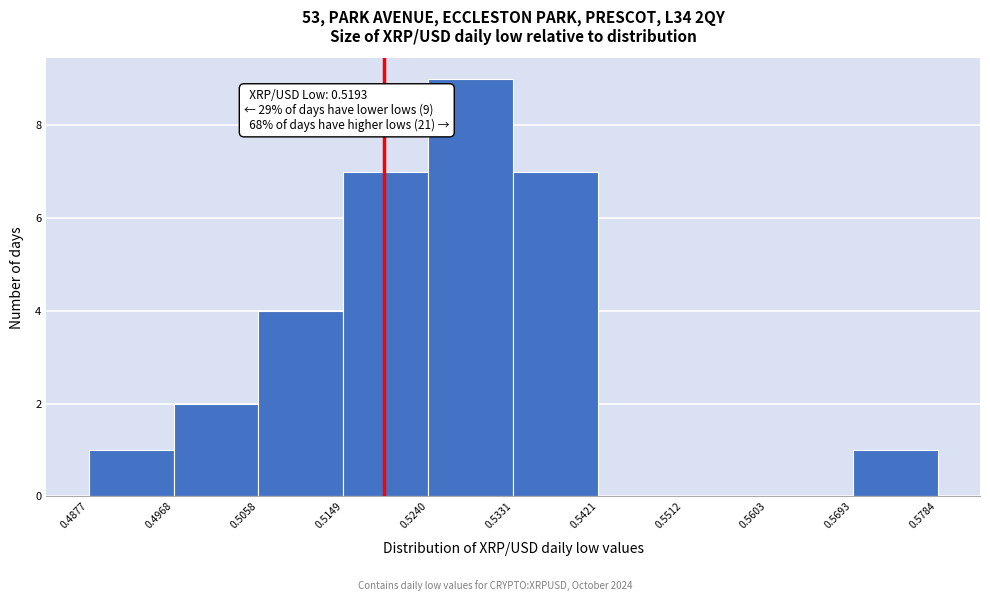

Over which range of the x-axis is the bar tallest?

0.5240 to 0.5331